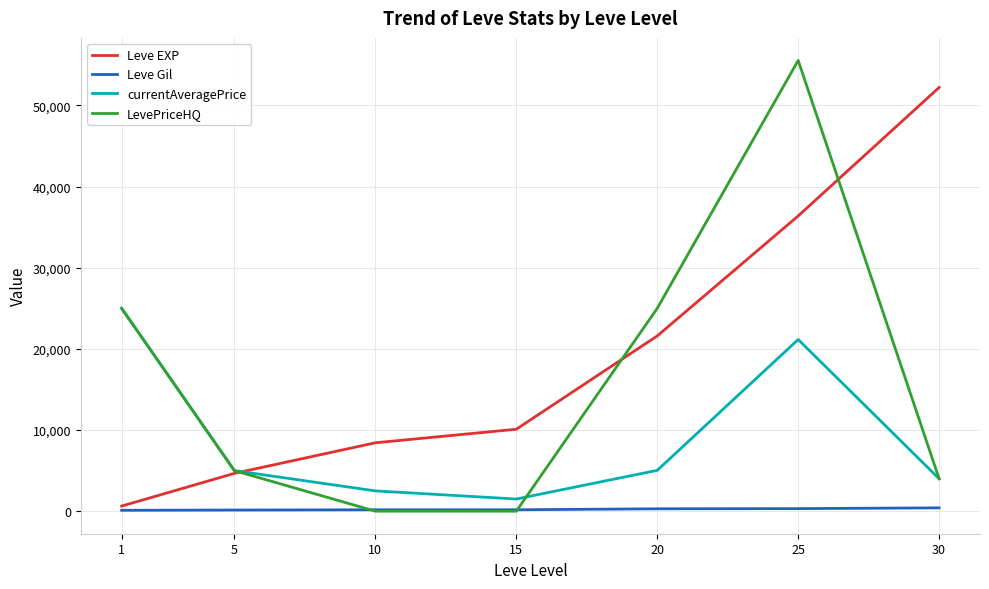

The value of LevePriceHQ at 25 is 31562. True or false?

False